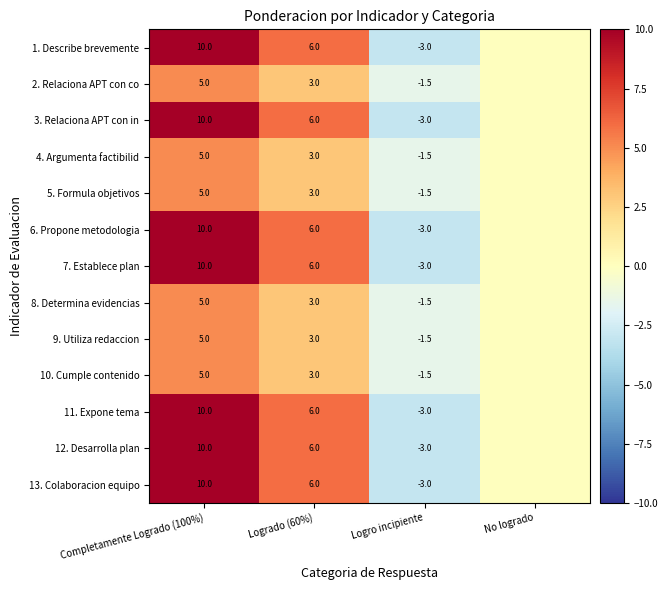

What is the total value across all series at Completamente Logrado (100%)?

100.0